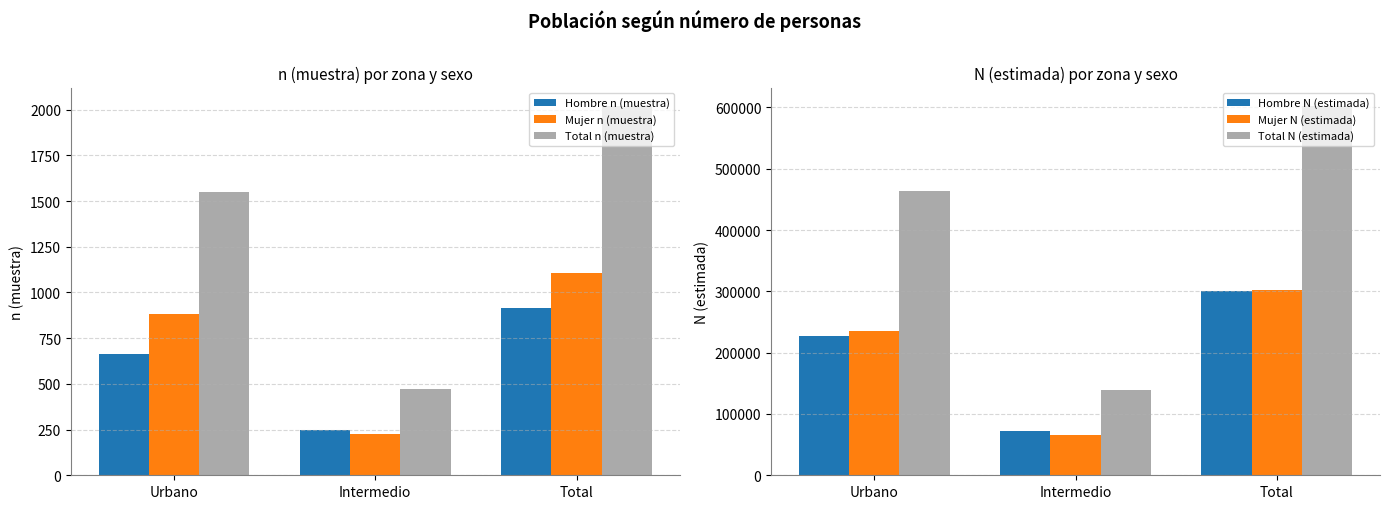

What is the approximate value of Hombre N (estimada) at Intermedio, to the nearest 100?

72700